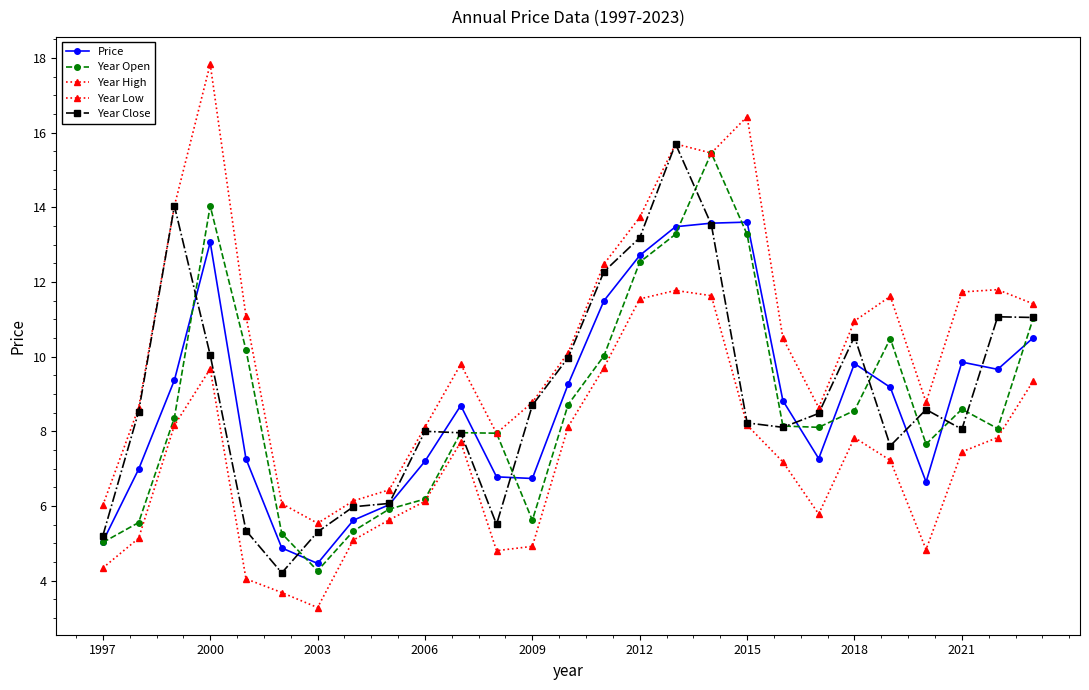

Count the number of categories in the chart.

27